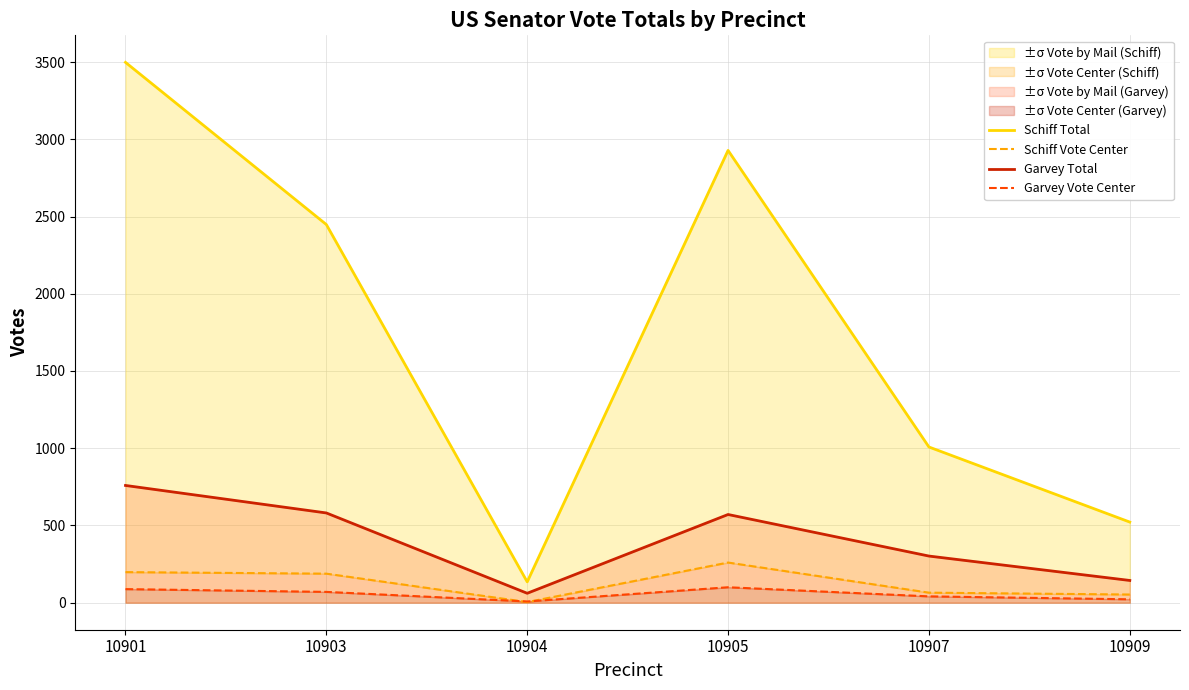

What are all the series names shown in the legend?

Schiff Total, Schiff Vote Center, Garvey Total, Garvey Vote Center